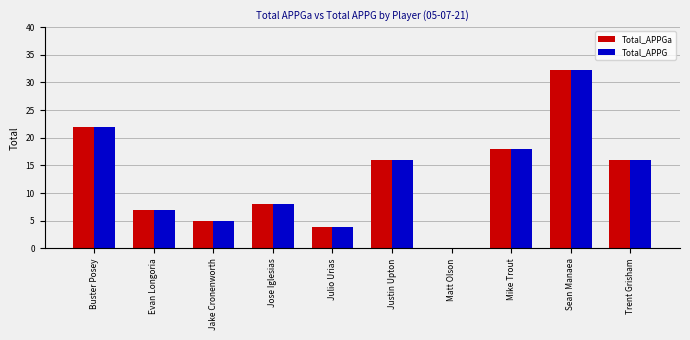

The Total_APPGa series shows 21.0 at Justin Upton. True or false?

False